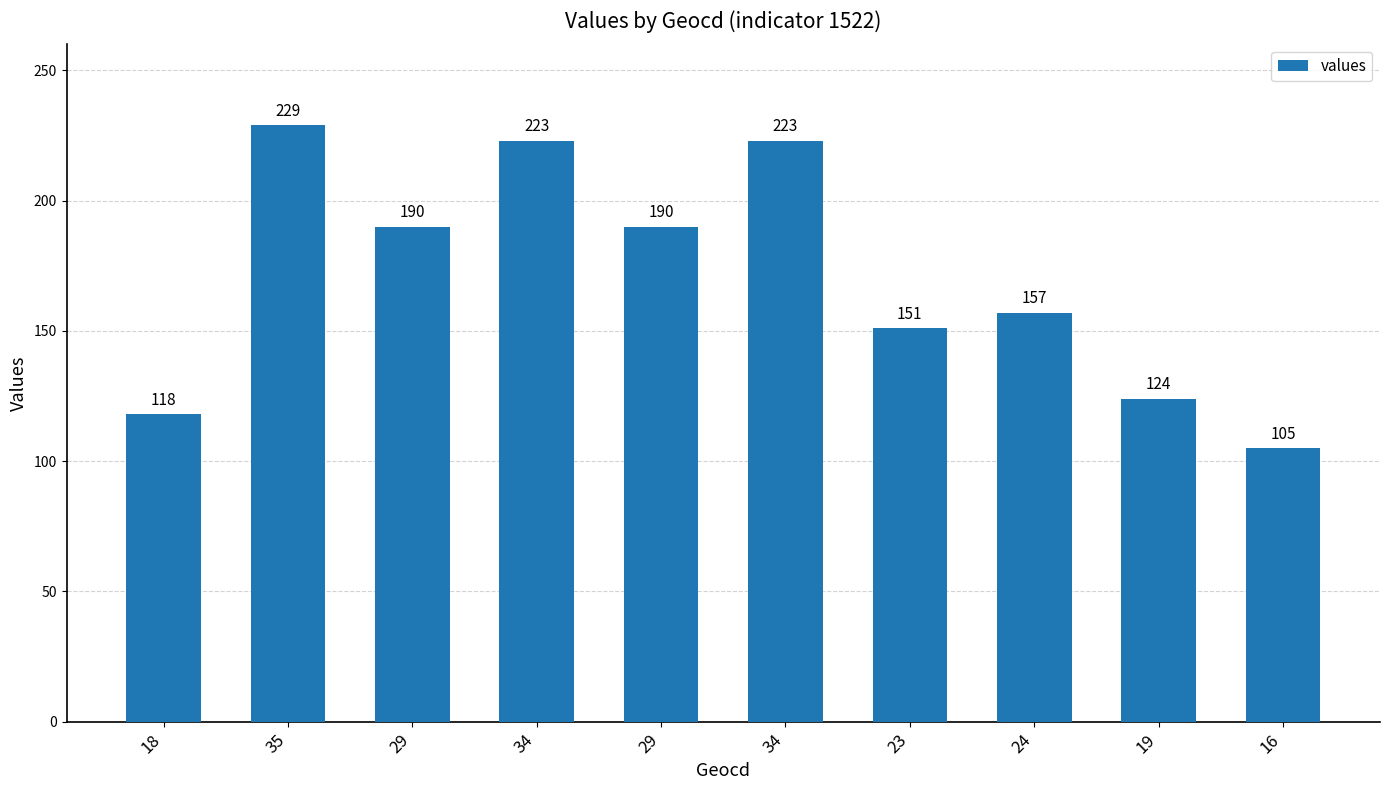

How many values are below 190?

5